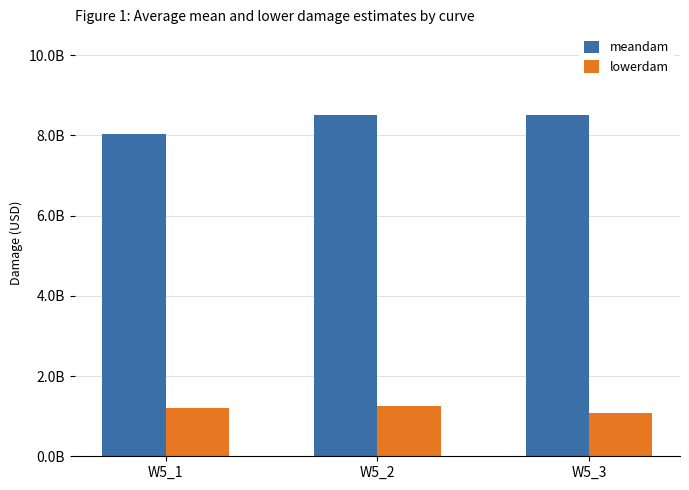

At which label does meandam first exceed 8516373120?

W5_2